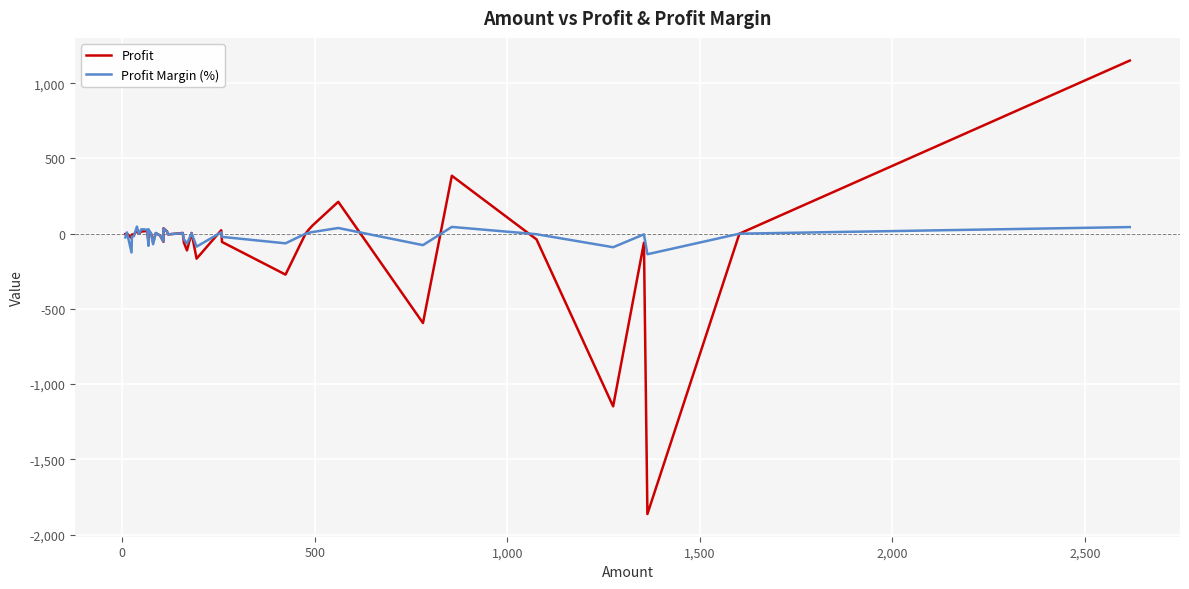

Reading left to right, list all the values displayed in this chart.

Profit: -2.0	1.0	-30.0	-5.0	-5.0	18.0	0.0	15.0	17.0	-12.0	-55.0	20.0	0.0	-56.0	4.0	-12.0	-54.0	36.0	16.0	-5.0	5.0	-59.0	-111.0	5.0	-166.0	23.0	-55.0	-272.0	0.0	29.0	54.0	212.0	-594.0	385.0	-38.0	-1148.0	-60.0	-1864.0	0.0	1151.0
Profit Margin (%): -25.0	8.3	-125.0	-20.0	-16.7	47.4	0.0	30.0	26.1	-18.2	-80.9	29.4	0.0	-70.0	4.6	-12.2	-50.5	33.6	13.8	-4.2	3.2	-36.9	-66.1	2.8	-86.0	8.9	-21.2	-64.2	0.0	6.0	10.9	37.8	-76.1	45.0	-3.5	-90.0	-4.4	-136.7	0.0	44.0